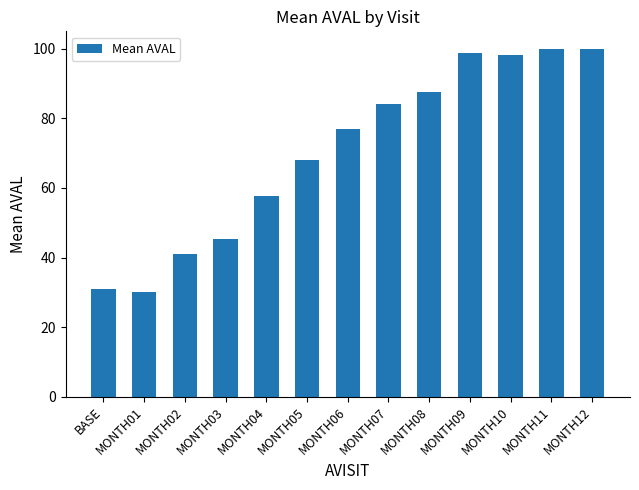

What is the value of the 1st bar from the left?

31.0